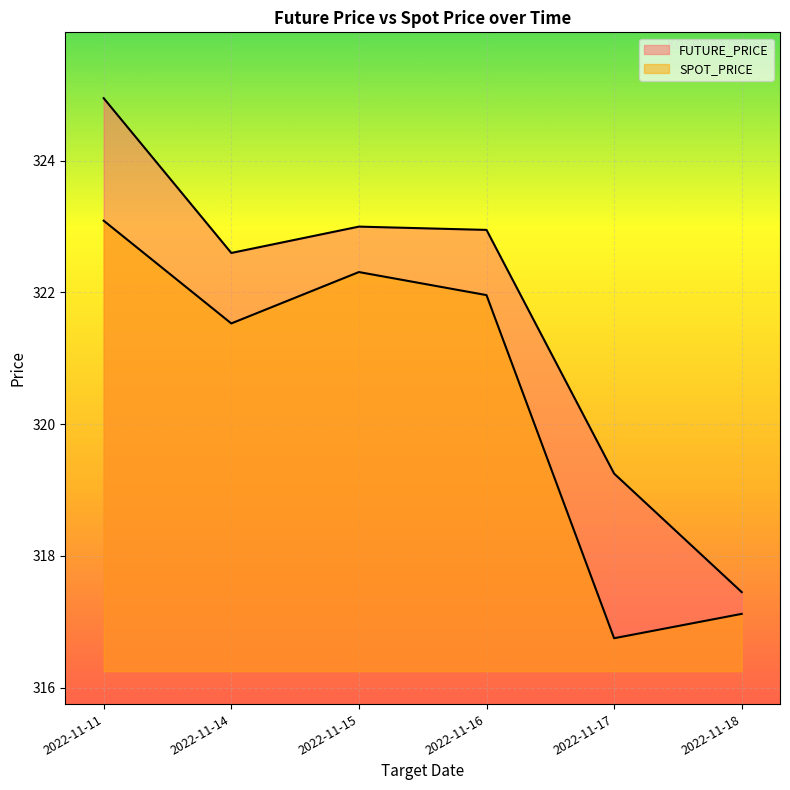

Reading left to right, what are all the values shown in this chart?

FUTURE_PRICE: 2022-11-11=324.9	2022-11-14=322.6	2022-11-15=323.0	2022-11-16=322.9	2022-11-17=319.2	2022-11-18=317.4
SPOT_PRICE: 2022-11-11=323.1	2022-11-14=321.5	2022-11-15=322.3	2022-11-16=322.0	2022-11-17=316.8	2022-11-18=317.1